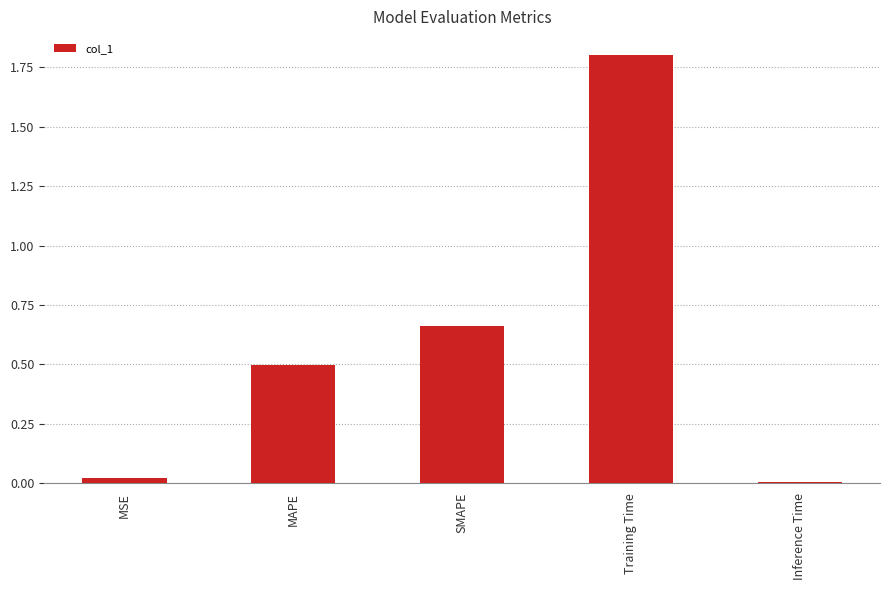

Which label corresponds to the largest value in the chart?

Training Time